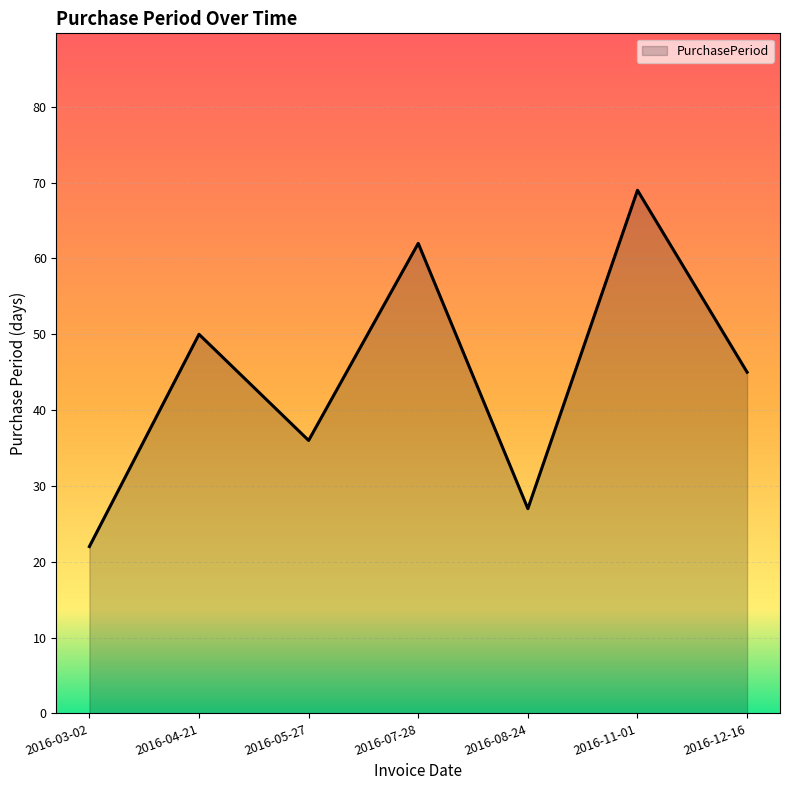

Between 2016-12-16 and 2016-04-21, which is larger?

2016-04-21